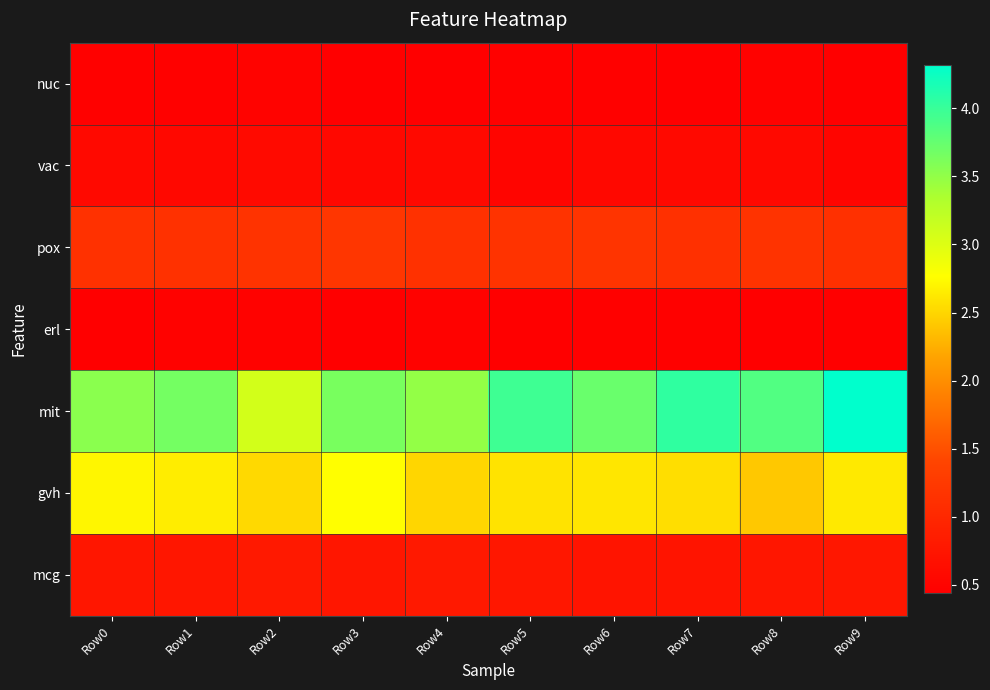

What is the maximum value shown in the chart?

4.3